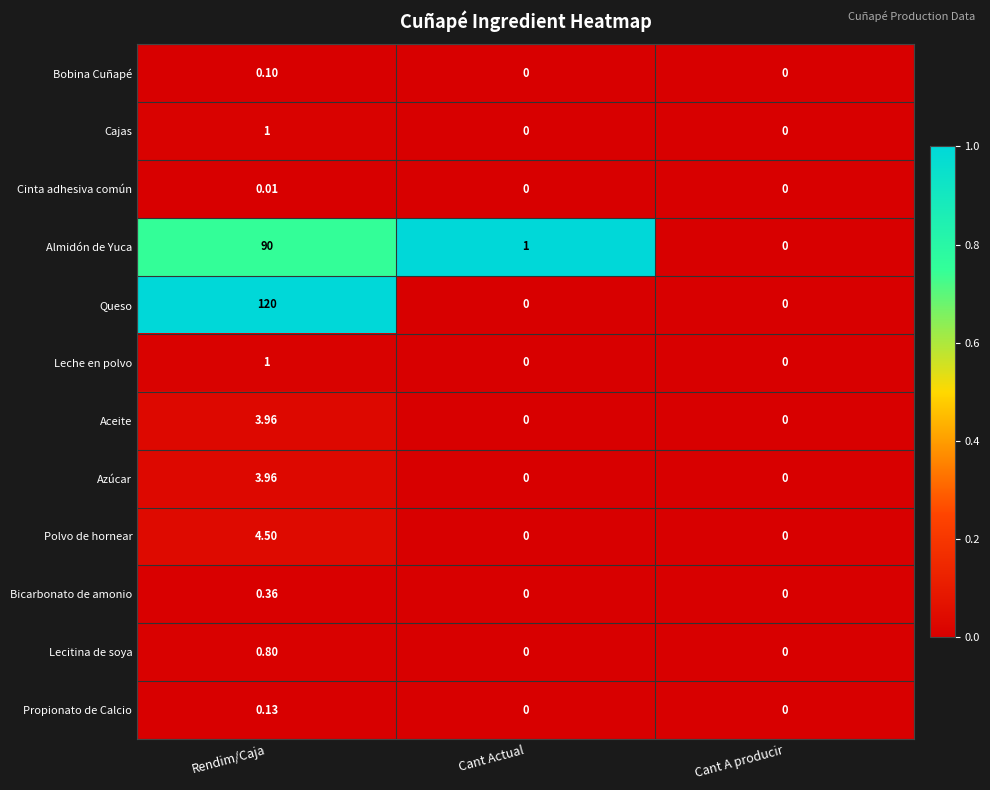

At which label is Almidón de Yuca closest to 45?

Cant Actual